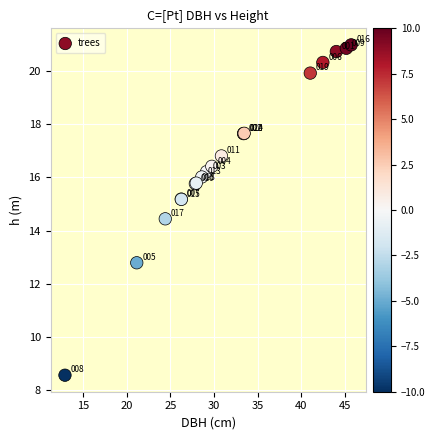

What Y value in the scatter plot is closest to 14?

14.4